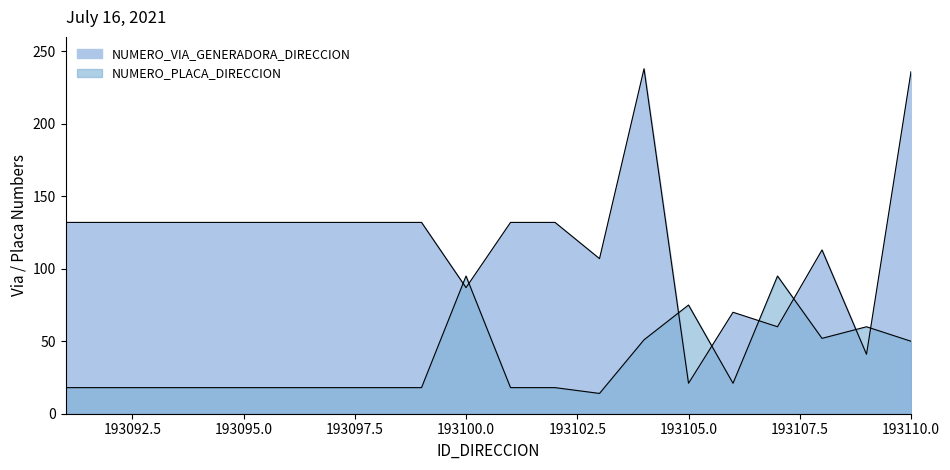

Reading left to right, transcribe all the data shown in this chart.

NUMERO_VIA_GENERADORA_DIRECCION: 193091=132	193092=132	193093=132	193094=132	193095=132	193096=132	193097=132	193098=132	193099=132	193100=87	193101=132	193102=132	193103=107	193104=238	193105=21	193106=70	193107=60	193108=113	193109=41	193110=236
NUMERO_PLACA_DIRECCION: 193091=18	193092=18	193093=18	193094=18	193095=18	193096=18	193097=18	193098=18	193099=18	193100=95	193101=18	193102=18	193103=14	193104=51	193105=75	193106=21	193107=95	193108=52	193109=60	193110=50